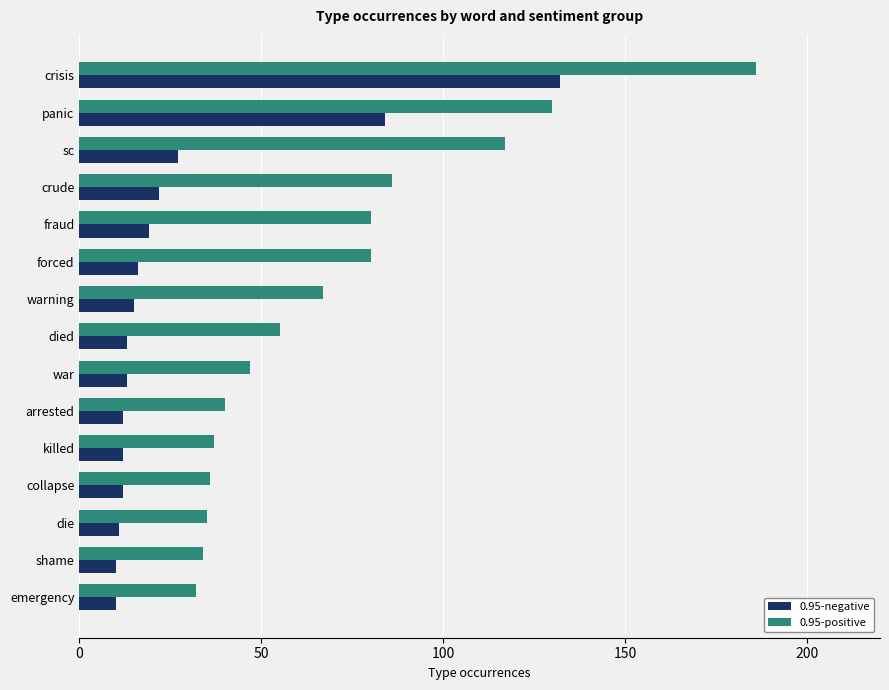

At which category is the sum across all series the highest?

crisis